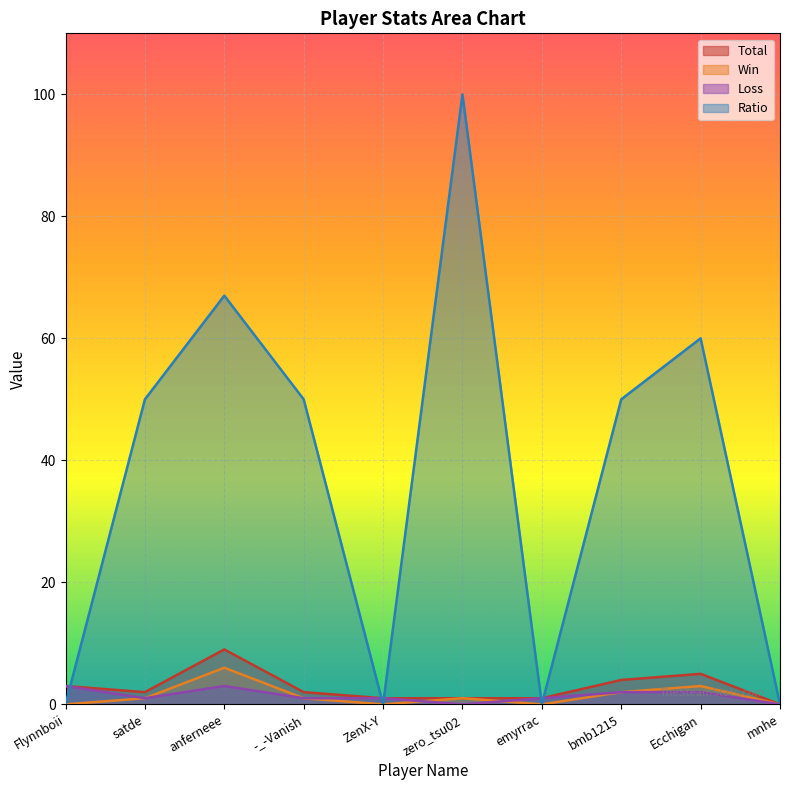

Rank the categories by Loss value from lowest to highest.

zero_tsu02, mnhe, satde, -_-Vanish, ZenX-Y, emyrrac, bmb1215, Ecchigan, Flynnboii, anferneee